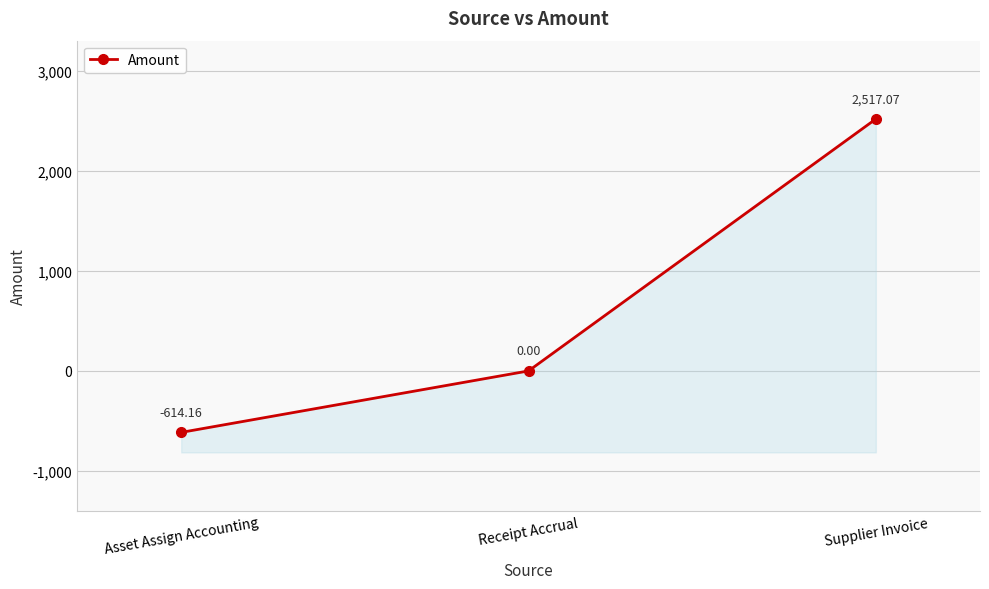

How many values are below 0?

1